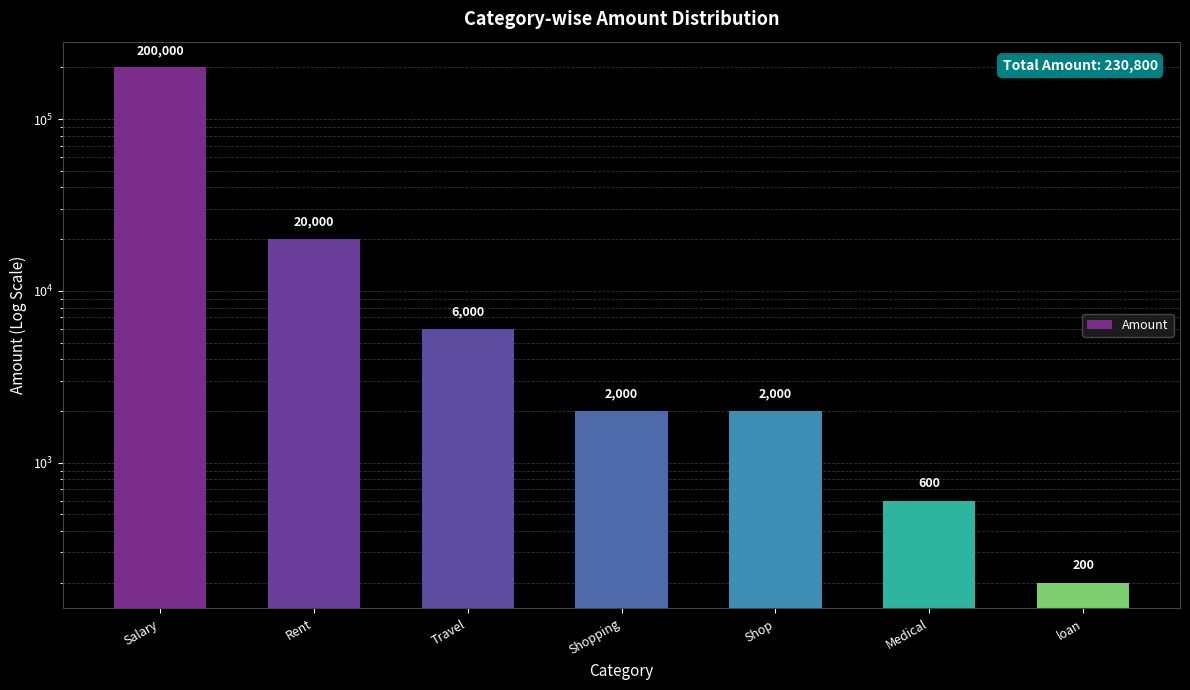

Does the chart contain stacked bars?

No